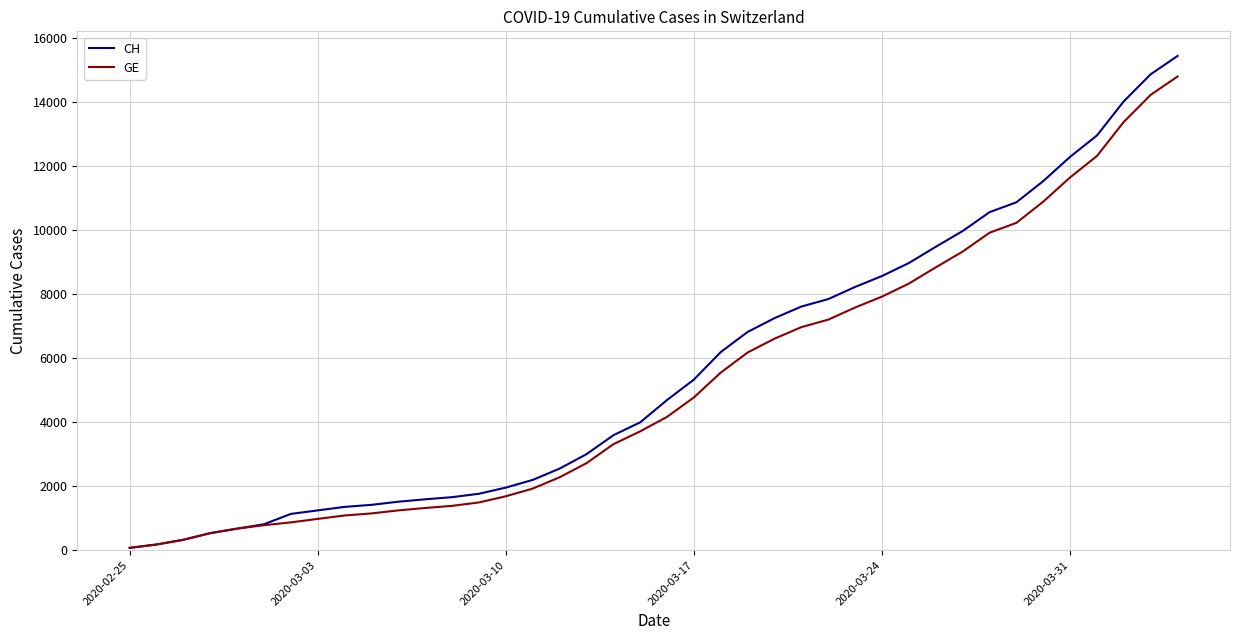

What is the difference between the second highest and minimum values in the GE series?

14153